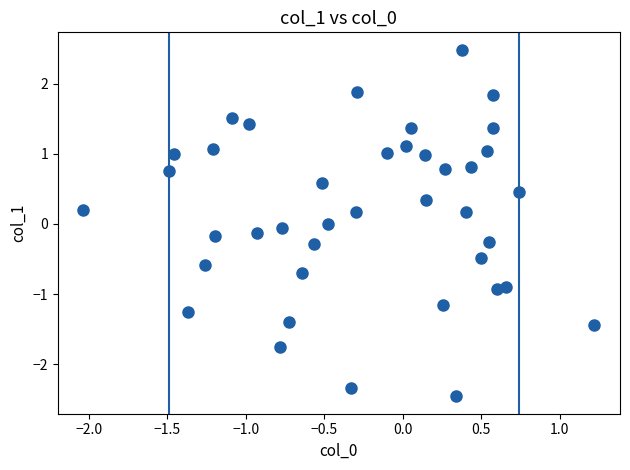

What is the range of X values (max minus min)?

3.3